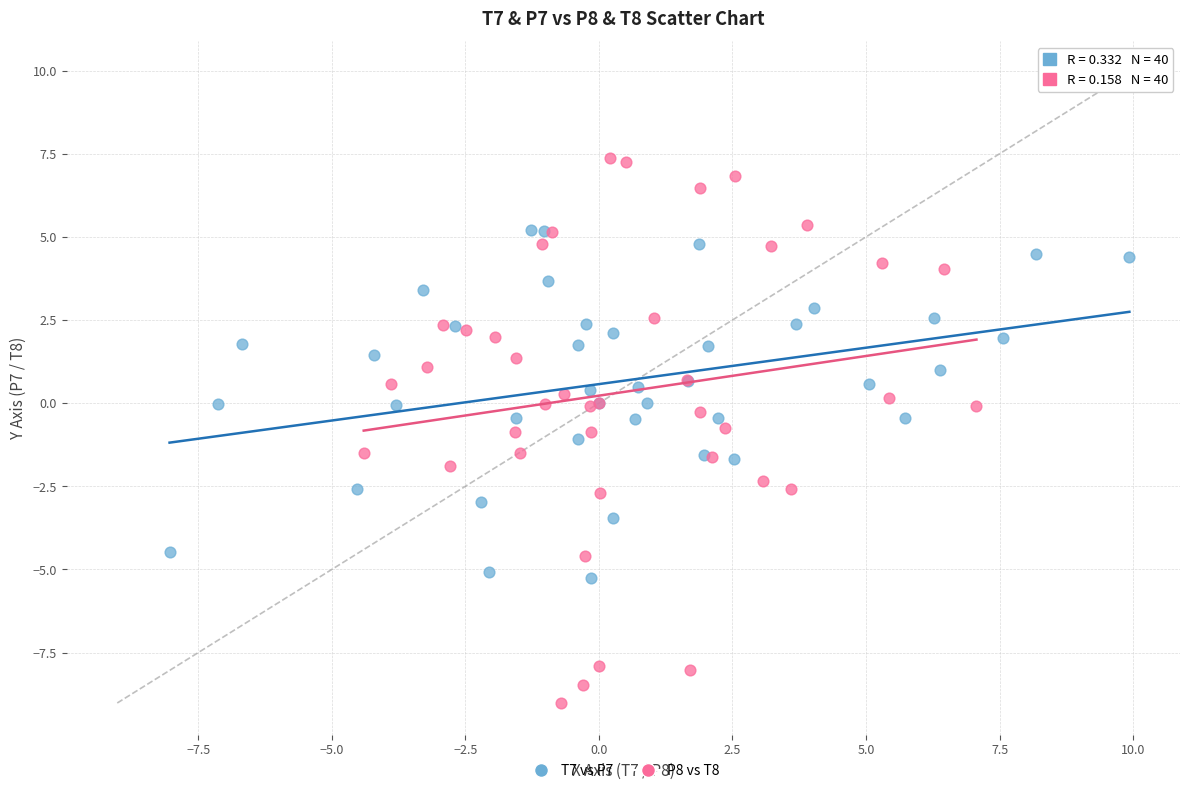

Which series has the largest Y range (max minus min)?

P8 vs T8